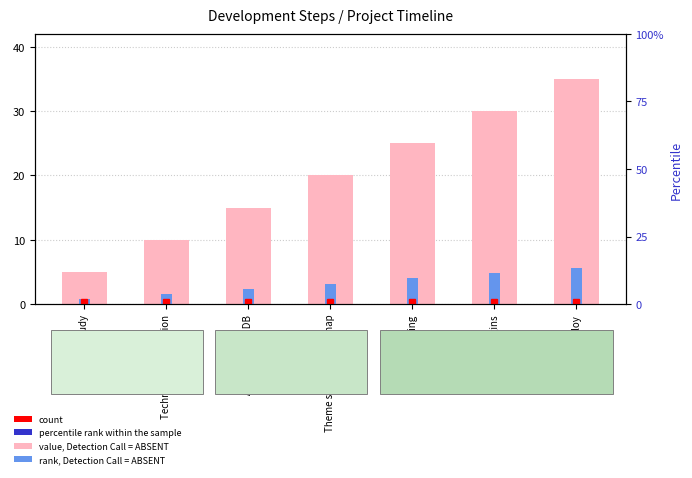

Reading left to right, transcribe all the data shown in this chart.

value, Detection Call = ABSENT: 5.0	10.0	15.0	20.0	25.0	30.0	35.0
rank, Detection Call = ABSENT: 0.8	1.6	2.4	3.2	4.0	4.8	5.6